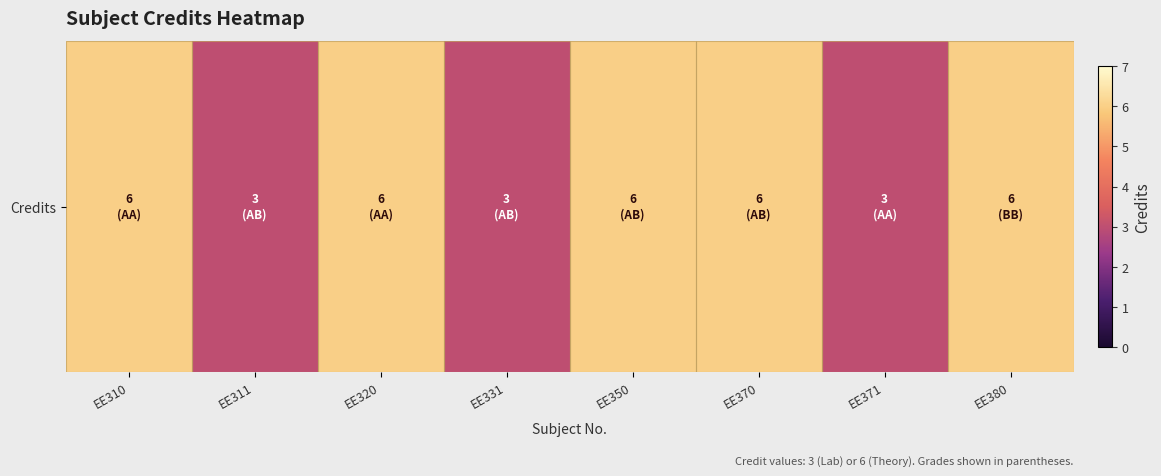

List the labels in order of value, smallest first.

EE311, EE331, EE371, EE310, EE320, EE350, EE370, EE380